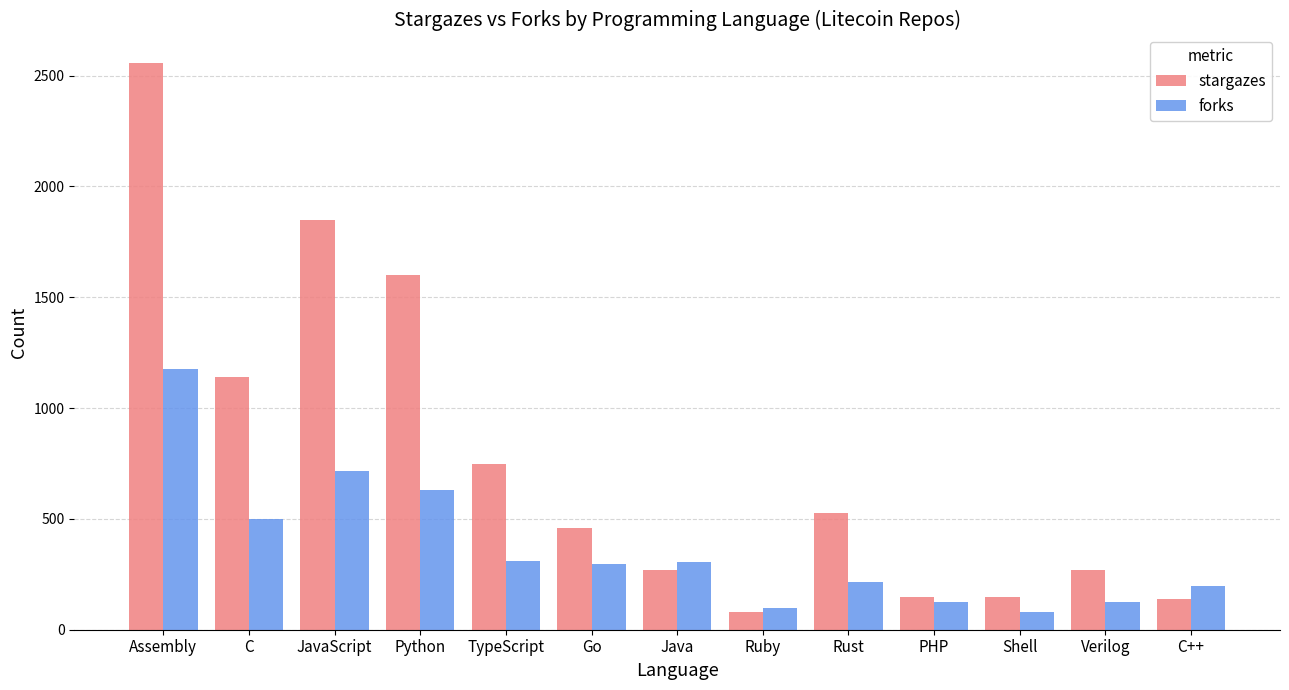

What is the label of the 9th bar from the right?

TypeScript